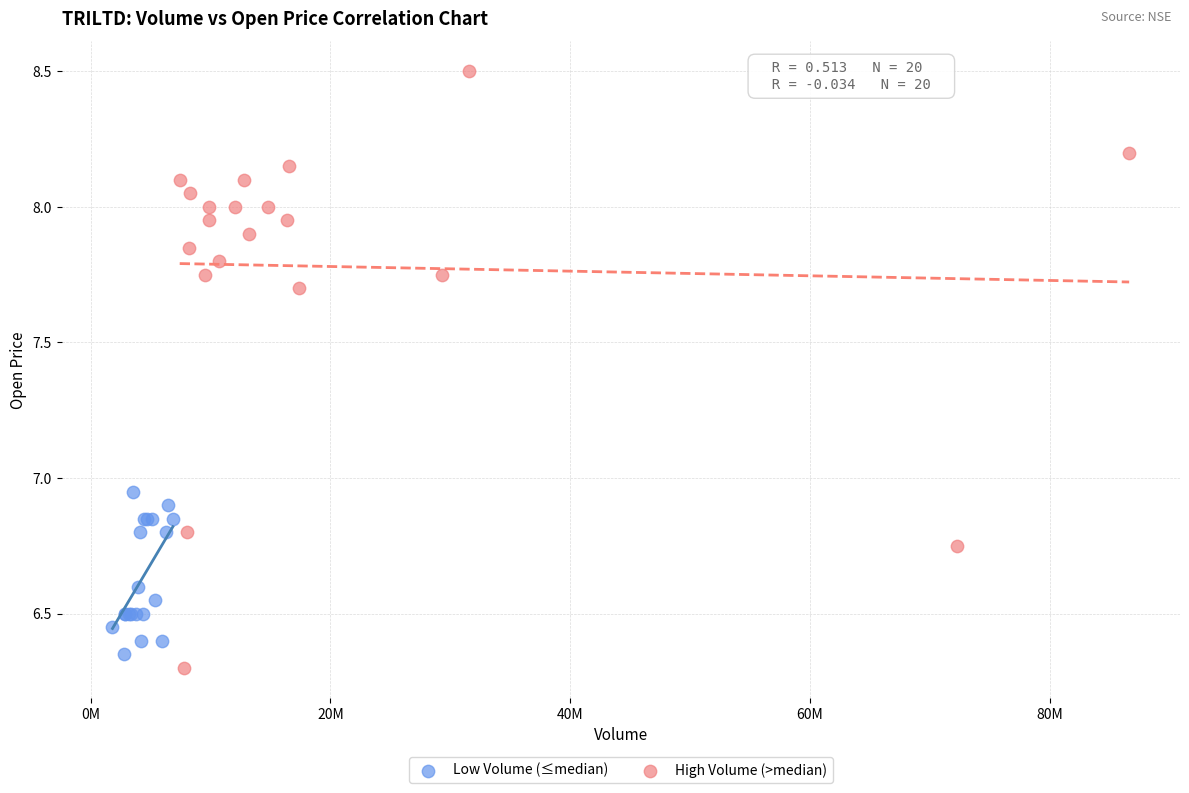

Which series reaches the maximum Y coordinate?

High Volume (>median)